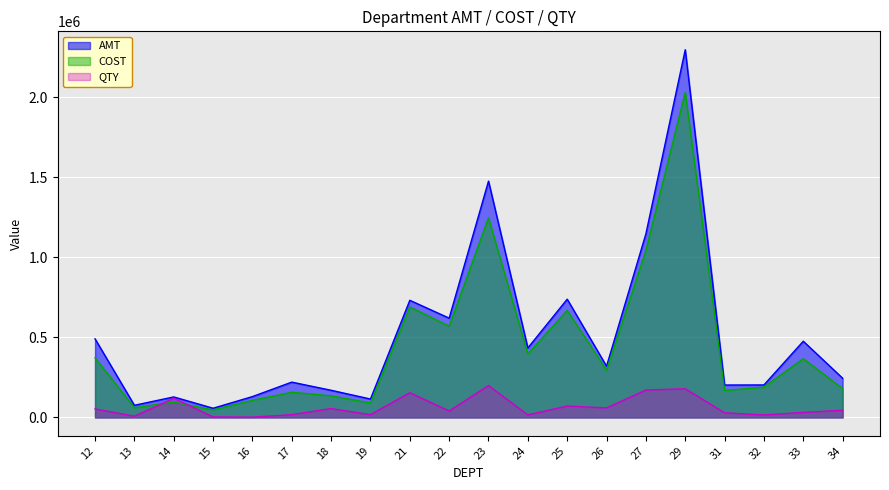

Rank the categories by QTY value from highest to lowest.

23, 29, 27, 21, 14, 25, 26, 18, 12, 34, 22, 33, 31, 17, 19, 24, 32, 13, 15, 16